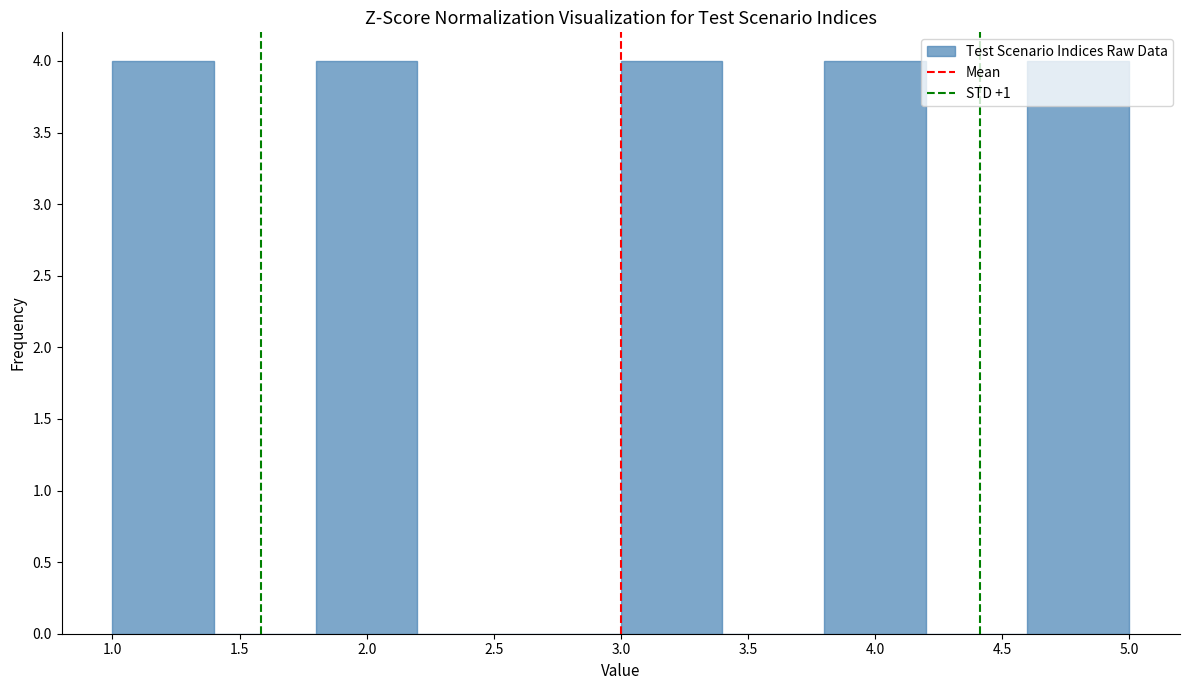

Reading left to right, transcribe this chart: for each bar, give the range it covers on the x-axis and its height. The values are not printed on the chart, so give them approximately, as read against the axis.

1.0 to 1.4: 4
1.4 to 1.8: 0
1.8 to 2.2: 4
2.2 to 2.6: 0
2.6 to 3.0: 0
3.0 to 3.4: 4
3.4 to 3.8: 0
3.8 to 4.2: 4
4.2 to 4.6: 0
4.6 to 5.0: 4